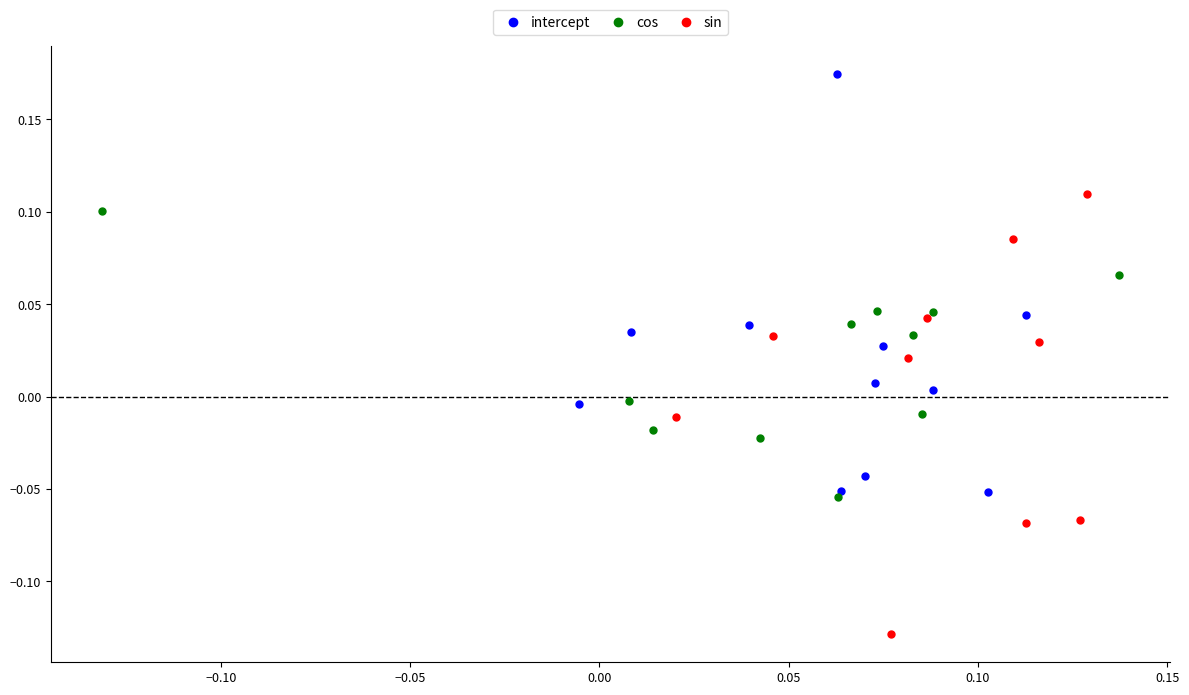

Which series has the widest spread of Y values?

sin